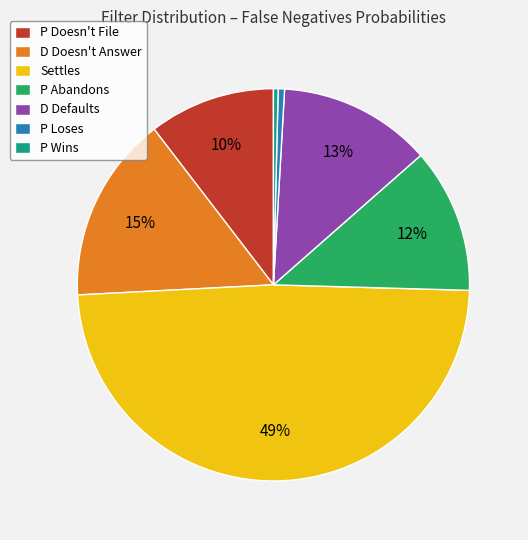

Combined, do P Wins and P Loses account for over 50%?

No